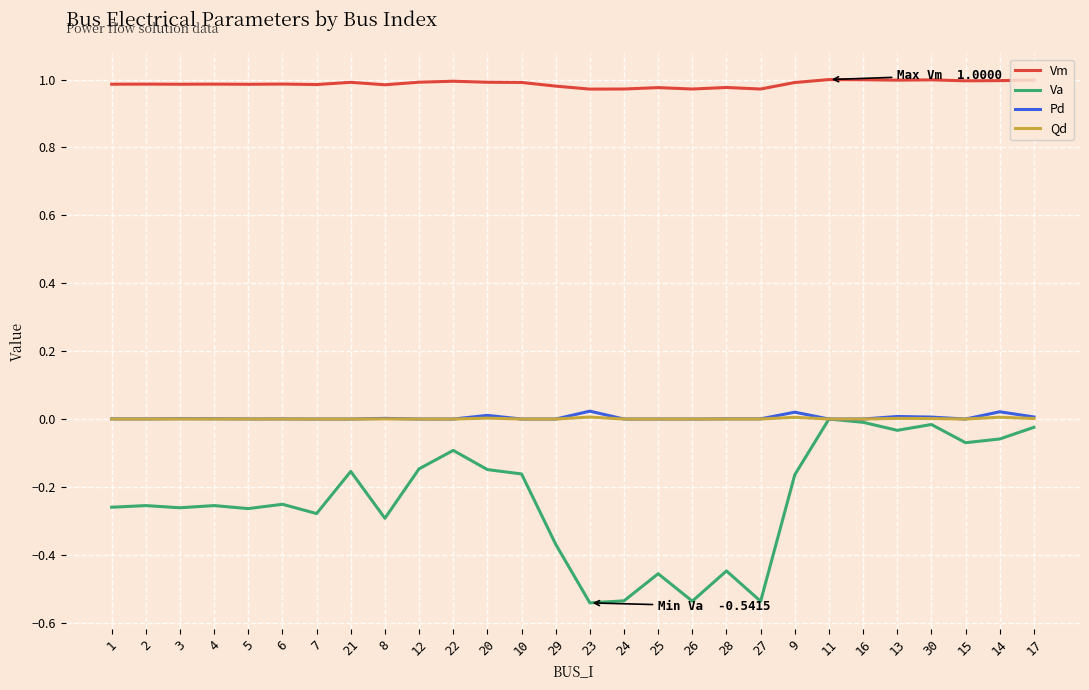

Which series has the largest total across all categories?

Vm